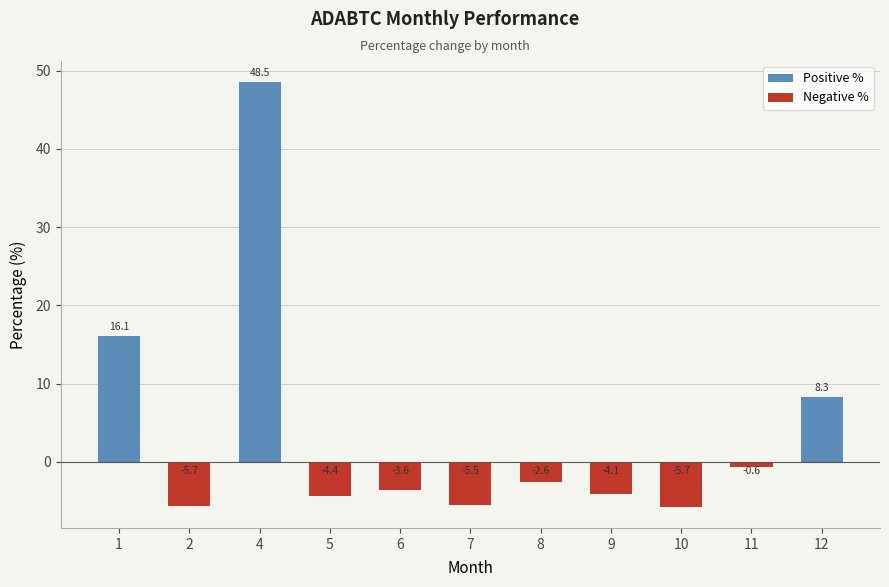

Reading right to left, extract all data points from this chart.

Positive %: 8.3	0.0	0.0	0.0	0.0	0.0	0.0	0.0	48.5	0.0	16.1
Negative %: 0.0	-0.6	-5.7	-4.1	-2.6	-5.5	-3.6	-4.4	0.0	-5.7	0.0